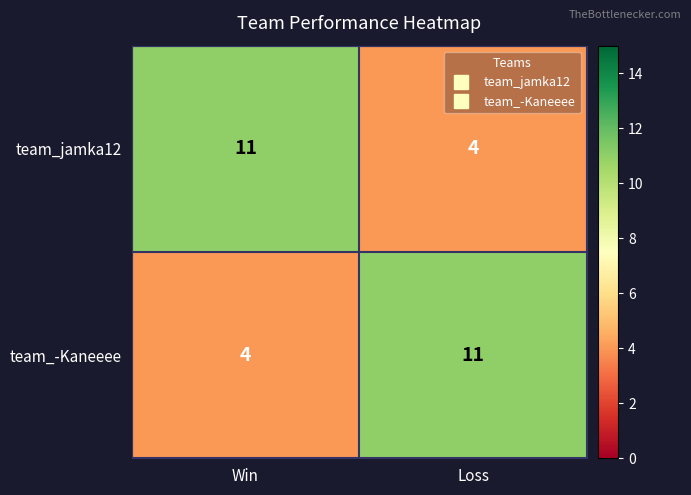

What is the greatest value displayed?

11